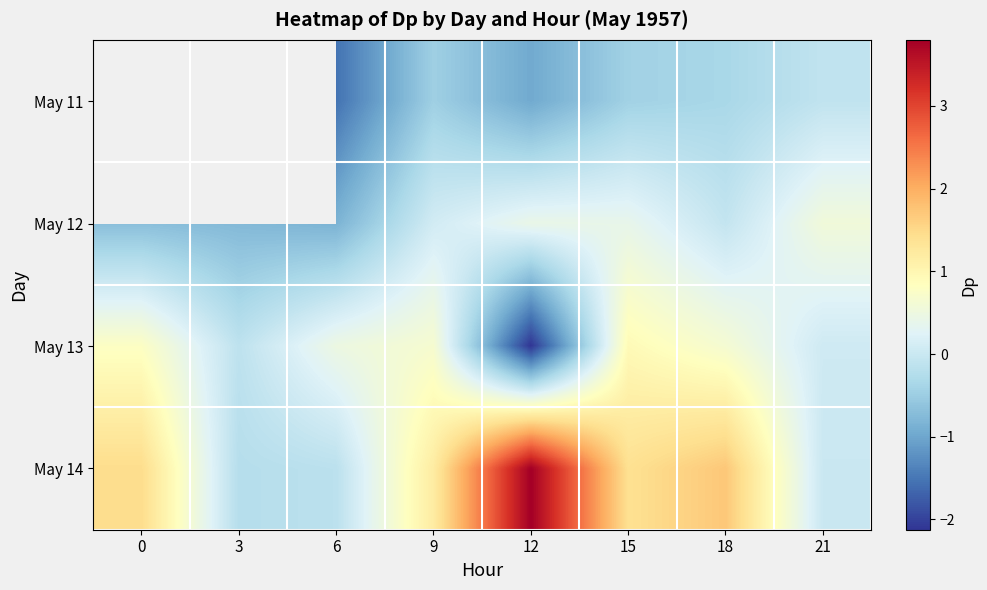

What is the minimum value shown in the chart?

-2.1